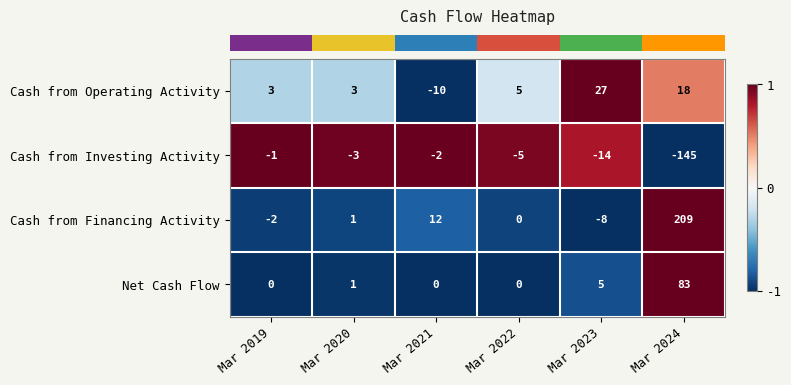

How many distinct data groups are displayed?

4